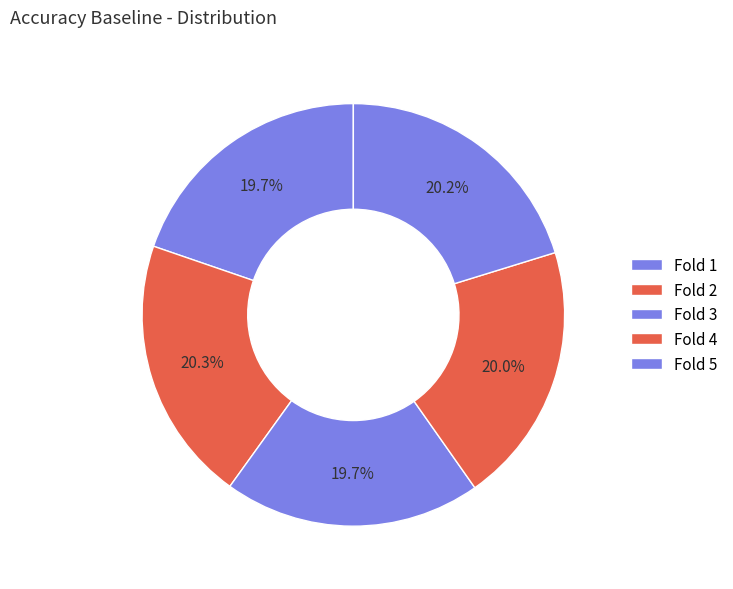

How many slices are in this pie chart?

5